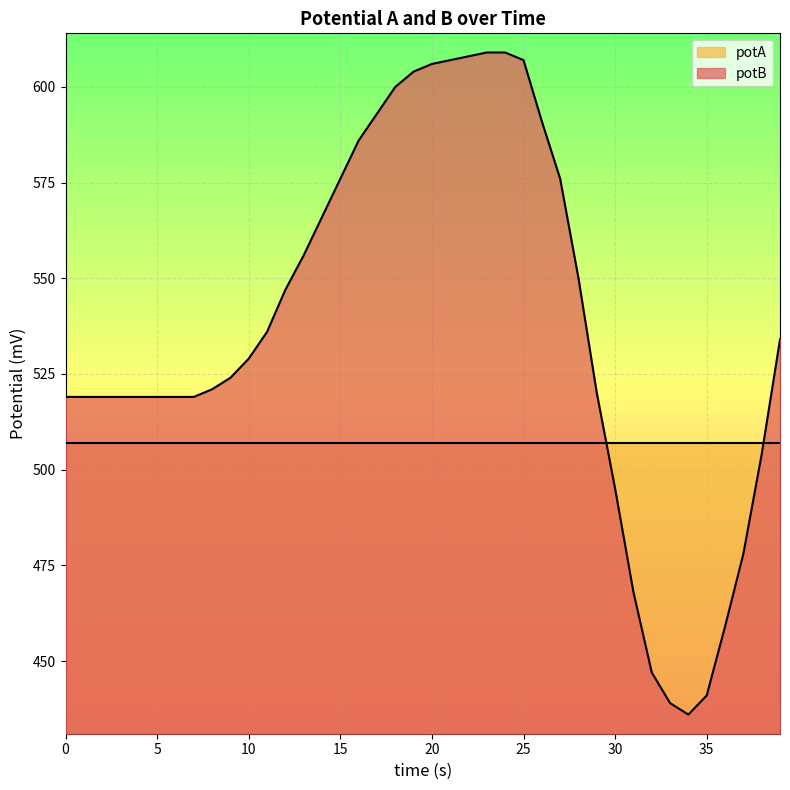

What is the change in value from 30 to 32?

-48